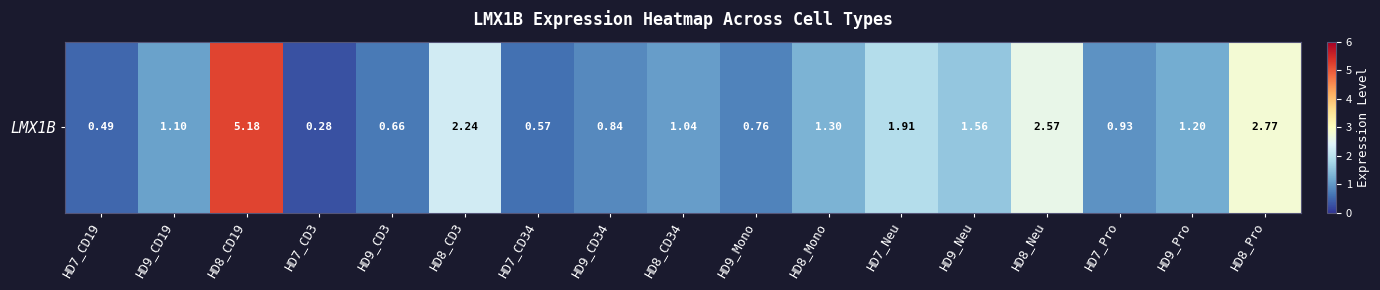

What is the difference between the maximum and minimum values?

4.9